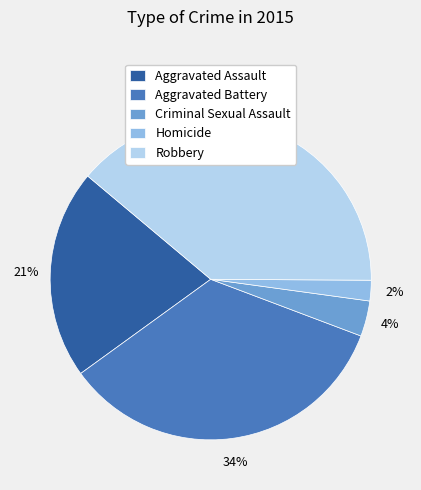

Does any single category account for the majority?

No